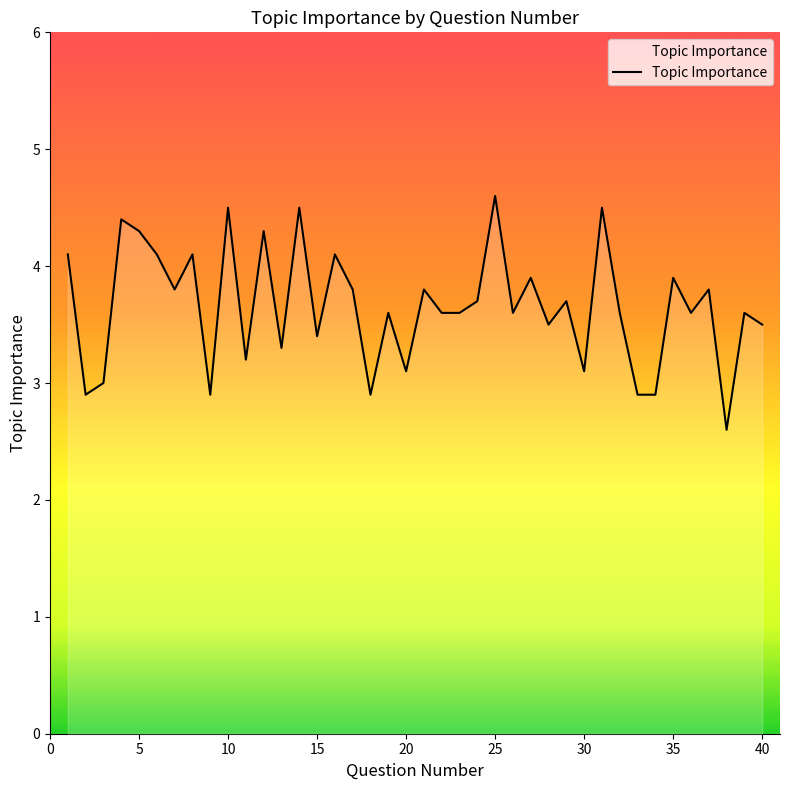

What is the greatest value displayed?

4.6